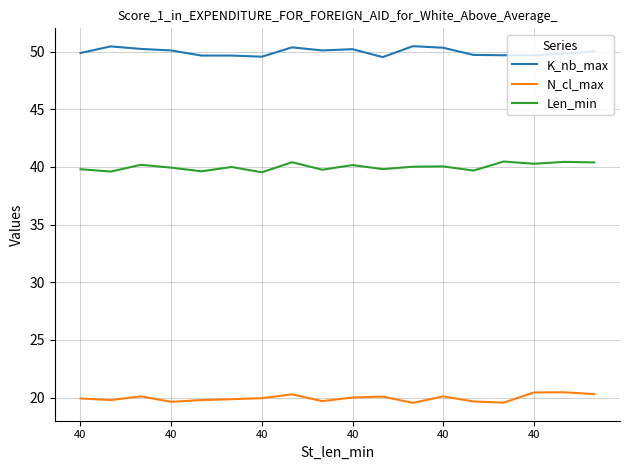

Rank the series by their maximum value, from highest to lowest.

K_nb_max, Len_min, N_cl_max